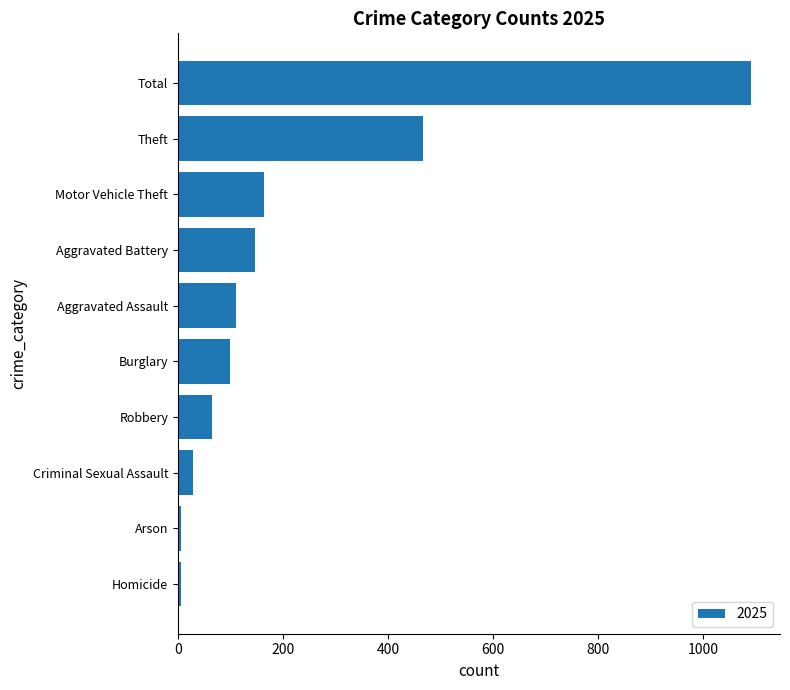

What is the label of the 9th bar from the top?

Arson